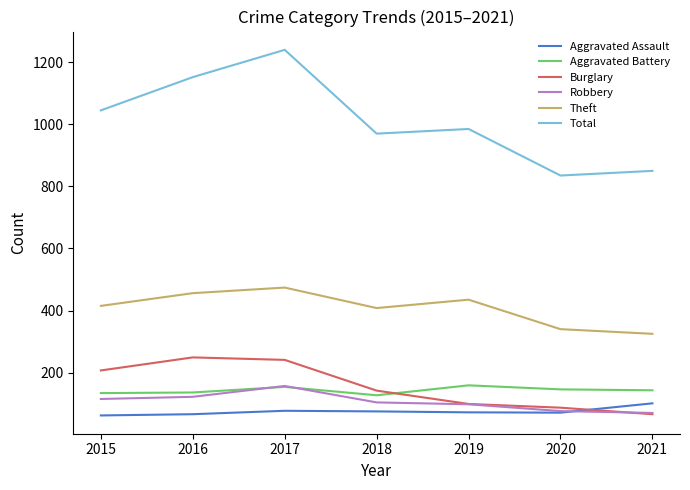

Between 2015 and 2017, which series saw the biggest shift?

Total